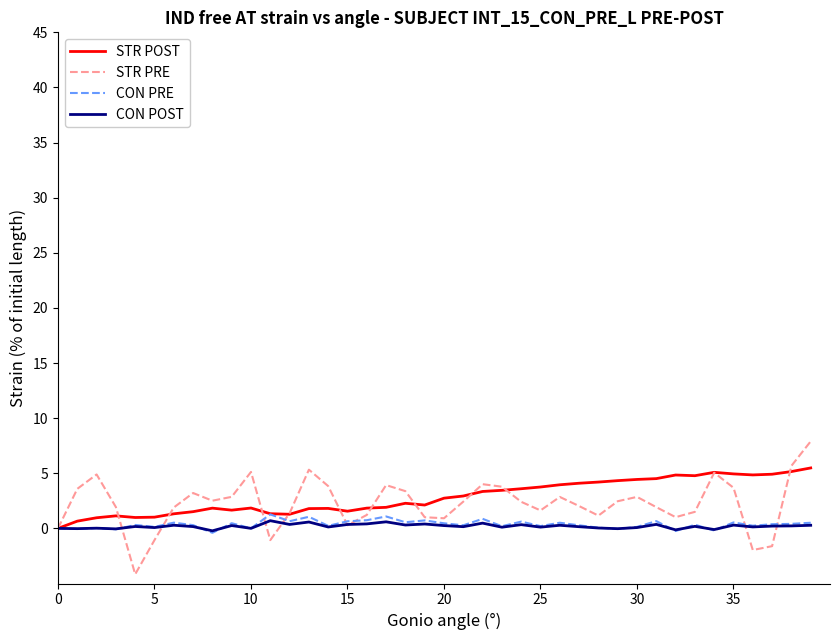

What is the maximum value shown in the chart?

7.9